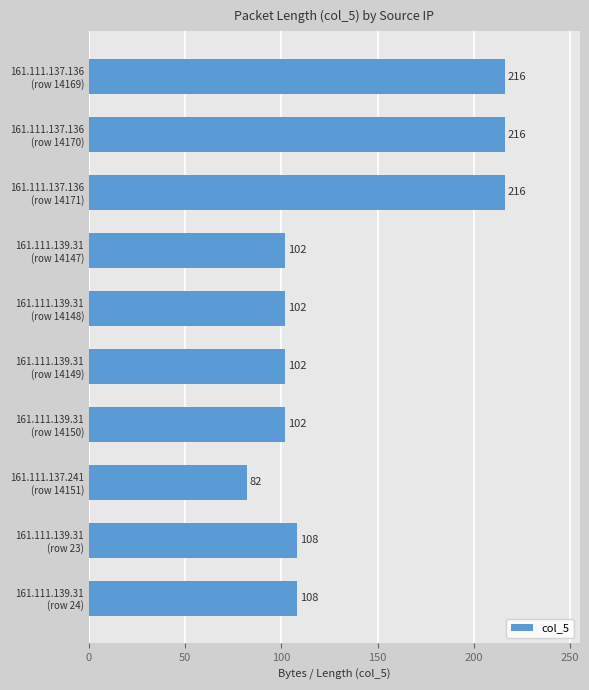

What is the sum of all values?

1354